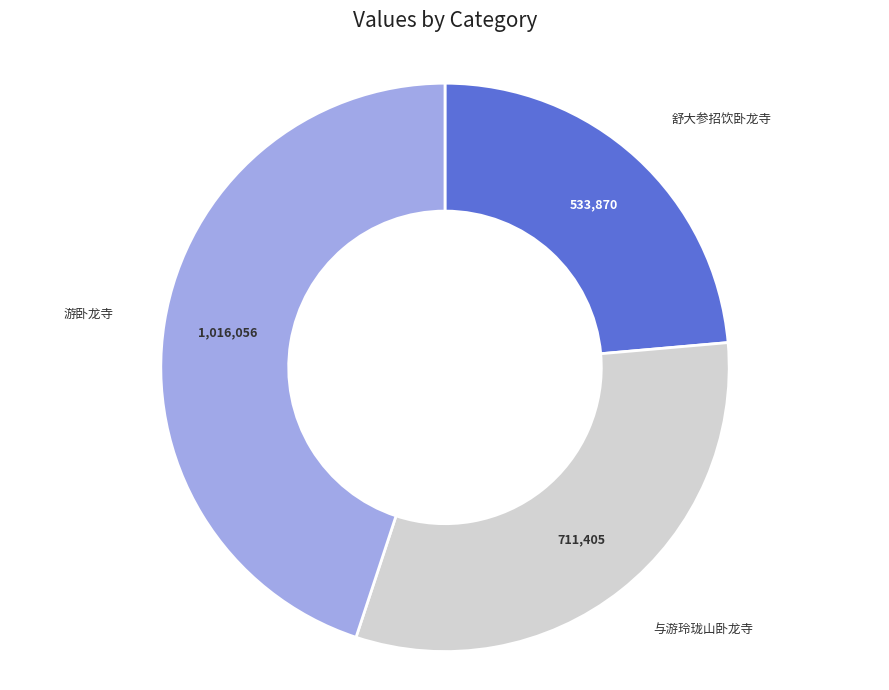

Is there any slice that represents more than half of the pie?

No